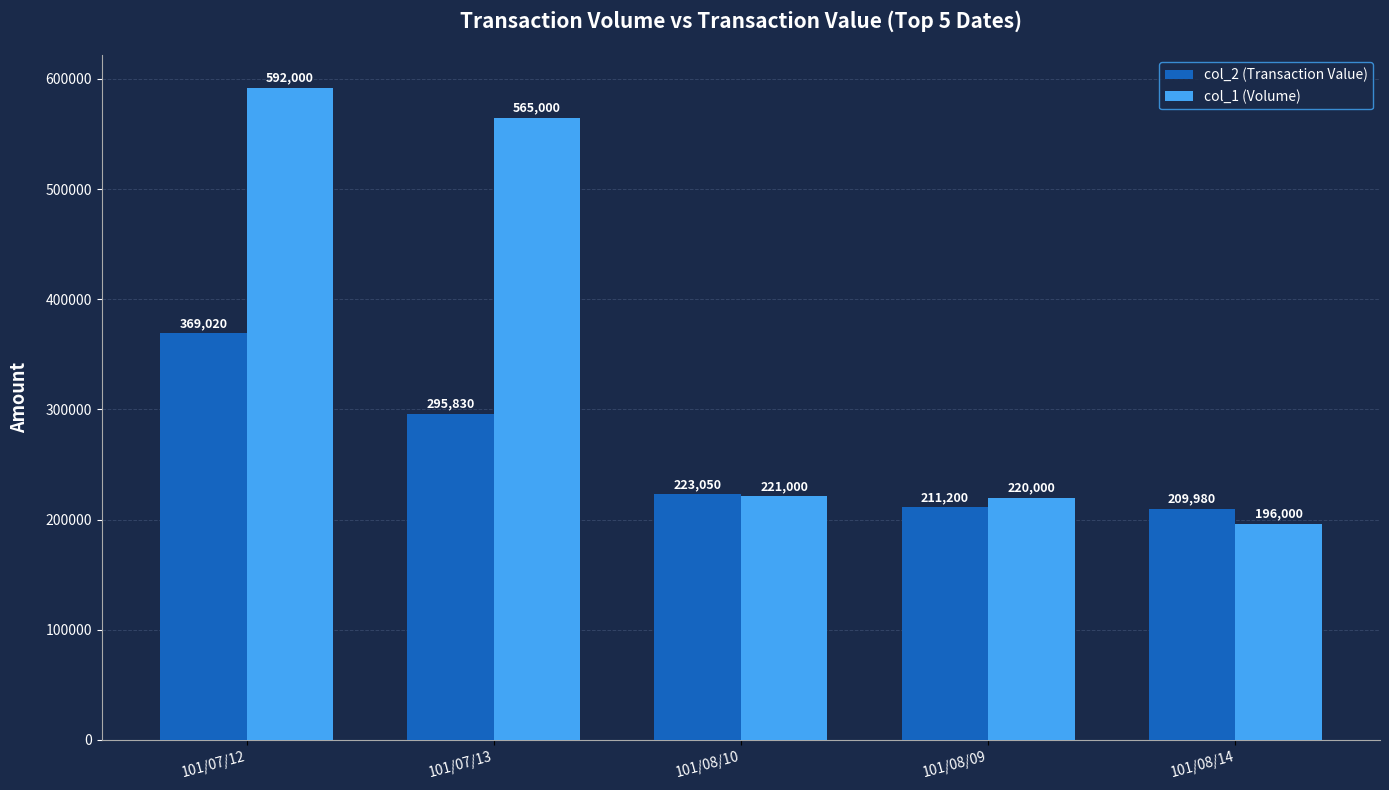

What are all the series names shown in the legend?

col_2 (Transaction Value), col_1 (Volume)